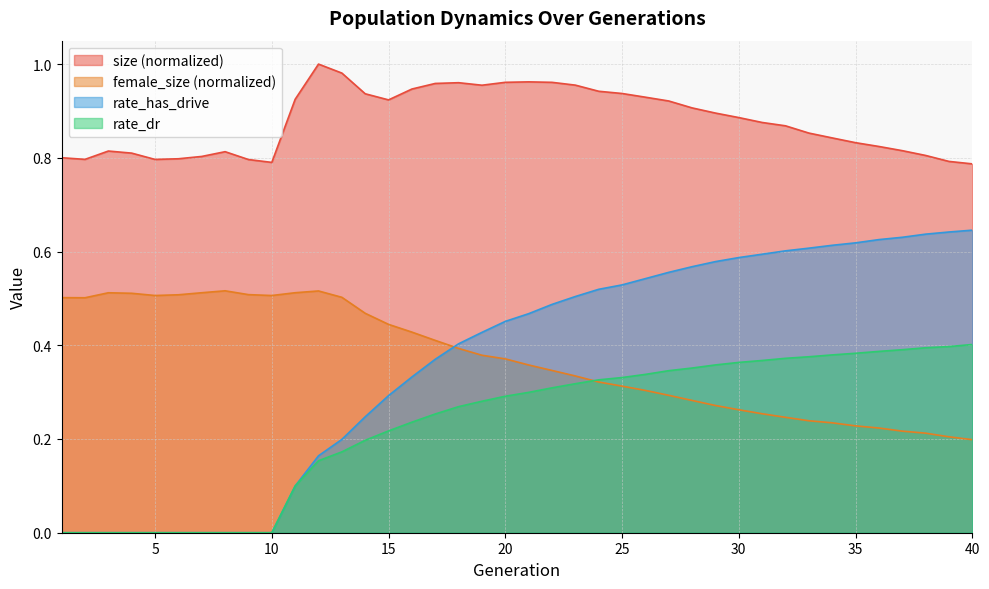

Which series has the widest spread of values?

rate_has_drive